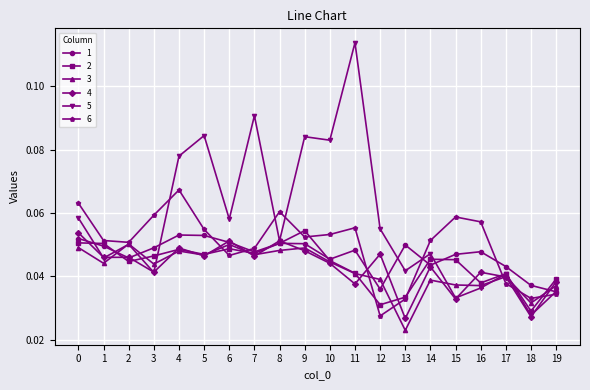

How many lines are shown in the chart?

6